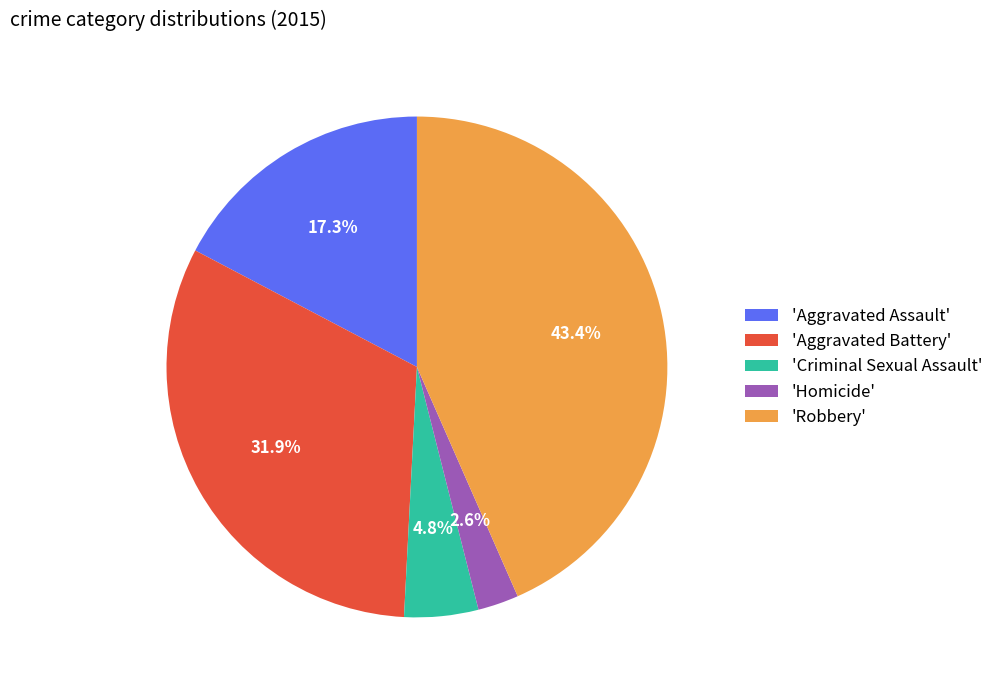

Rank the categories by value from highest to lowest.

'Robbery', 'Aggravated Battery', 'Aggravated Assault', 'Criminal Sexual Assault', 'Homicide'